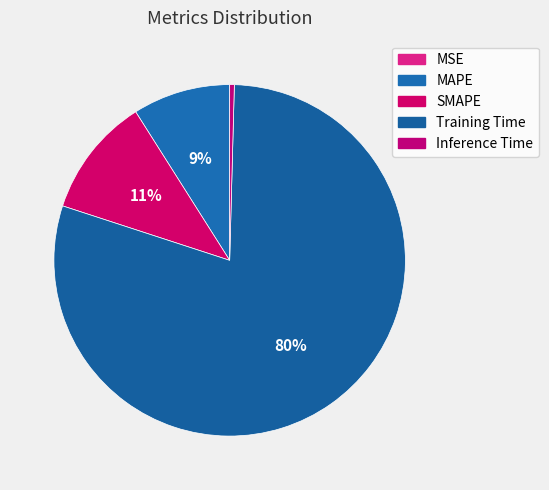

Is it true that MSE is 10% of the pie?

False